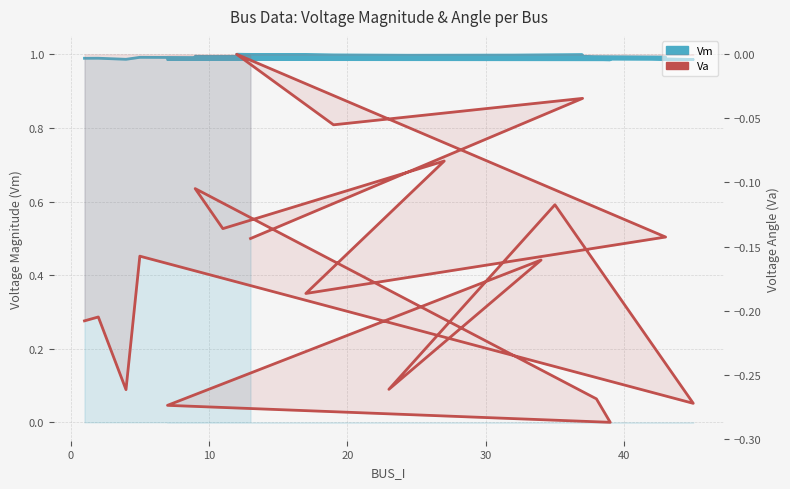

Rank the series by their maximum value, from highest to lowest.

Vm, Va